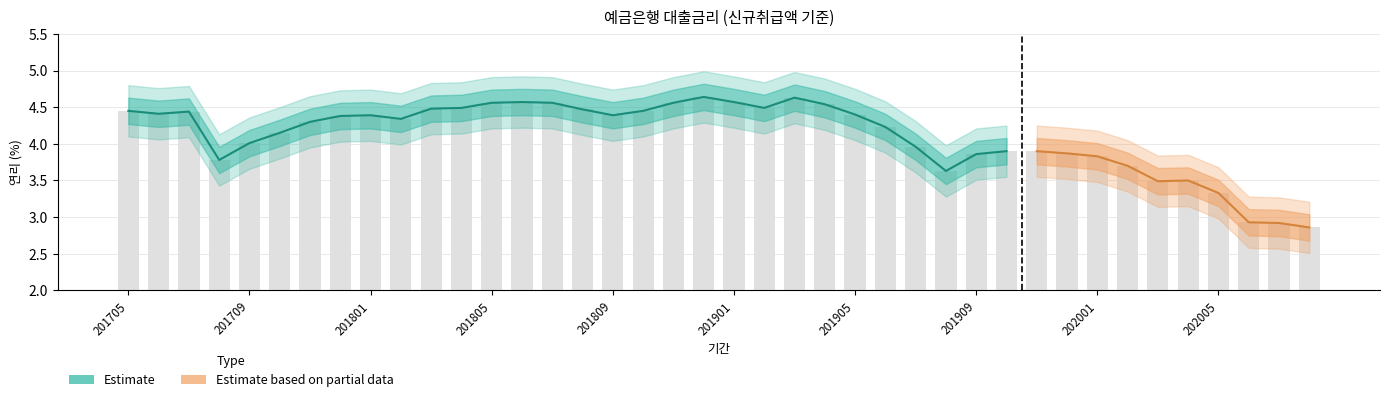

Where is the data nearest to the value 3?

202006